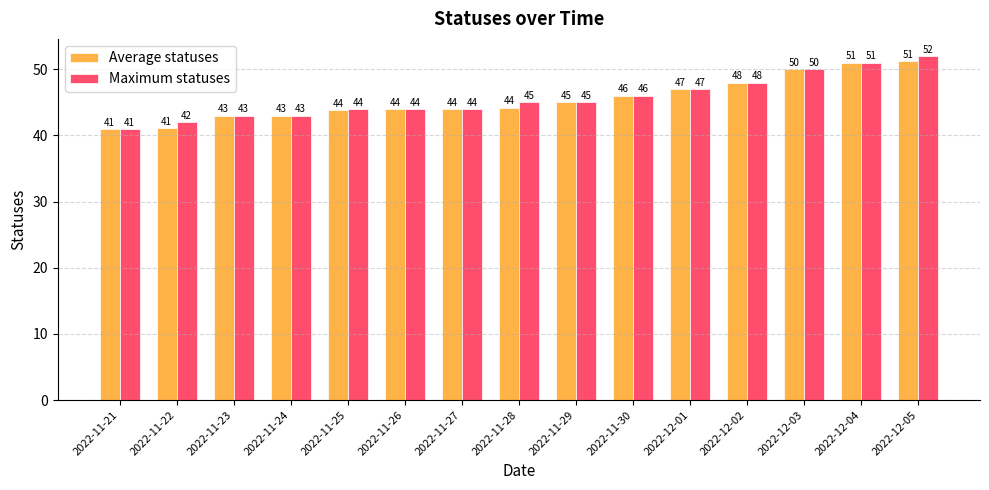

Are the bars horizontal?

No